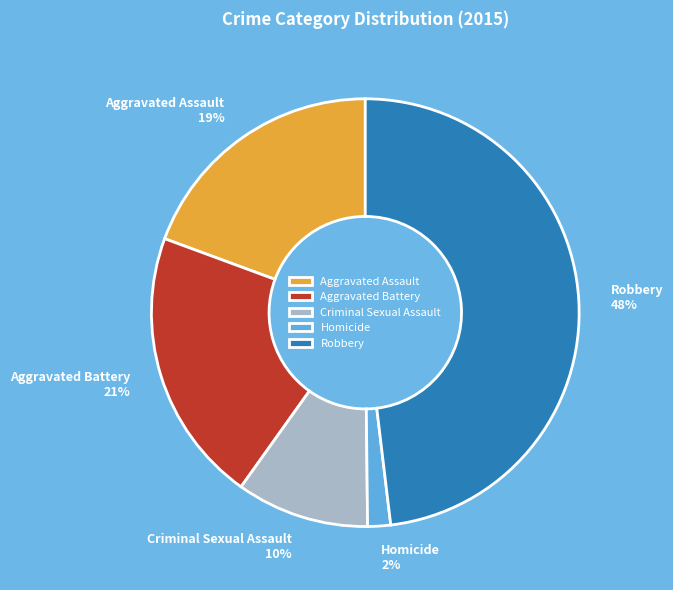

True or false: Homicide accounts for 2% of the total.

True